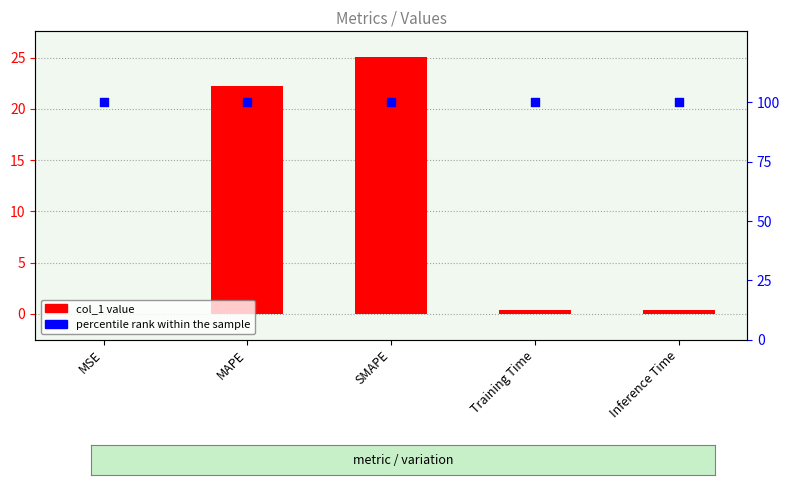

Which series reaches the minimum Y coordinate?

col_1